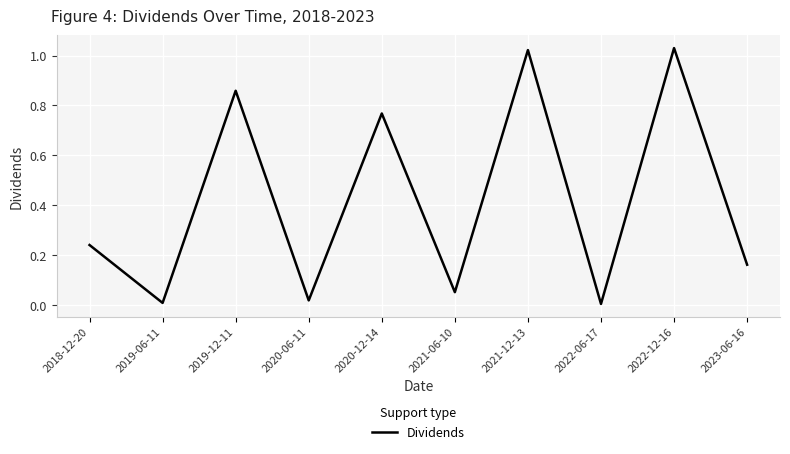

What is the difference between the values at 2020-12-14 and 2022-12-16?

0.3